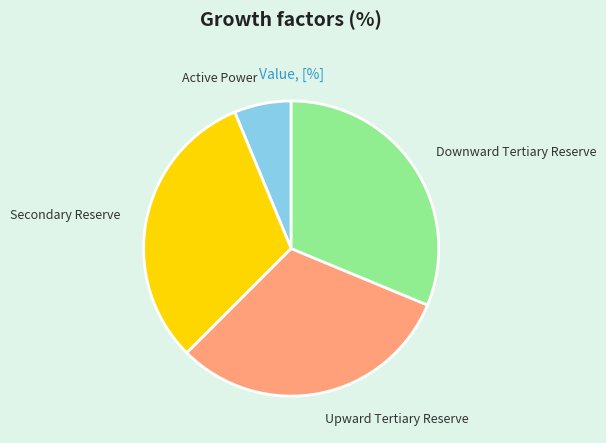

The Active Power slice represents 6% of the pie. True or false?

True